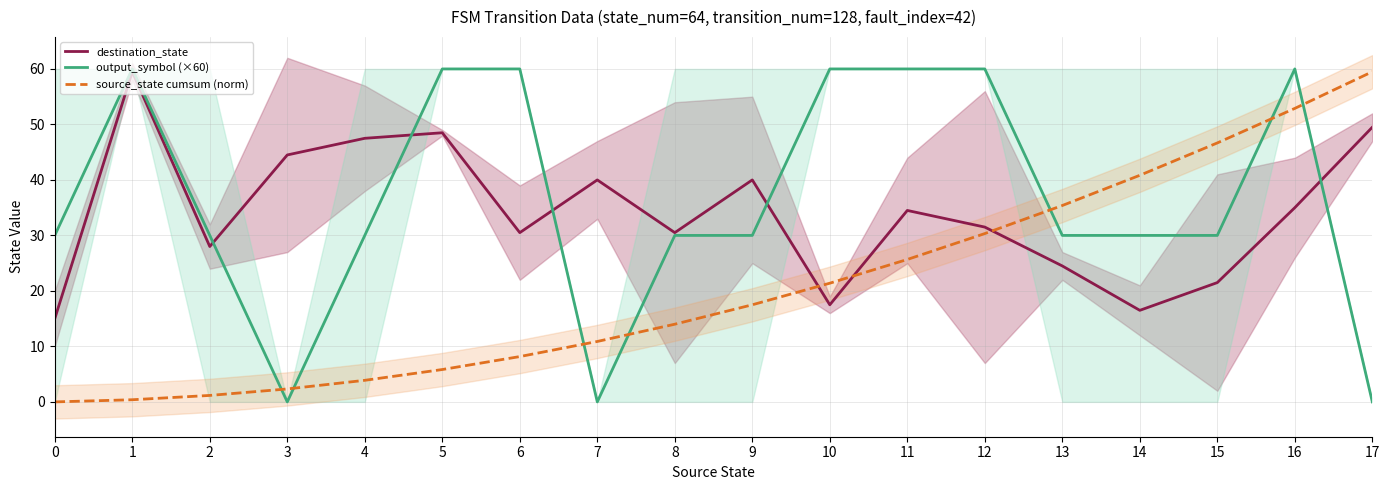

List the series in order of their overall mean, highest first.

output_symbol (×60), destination_state, source_state cumsum (norm)